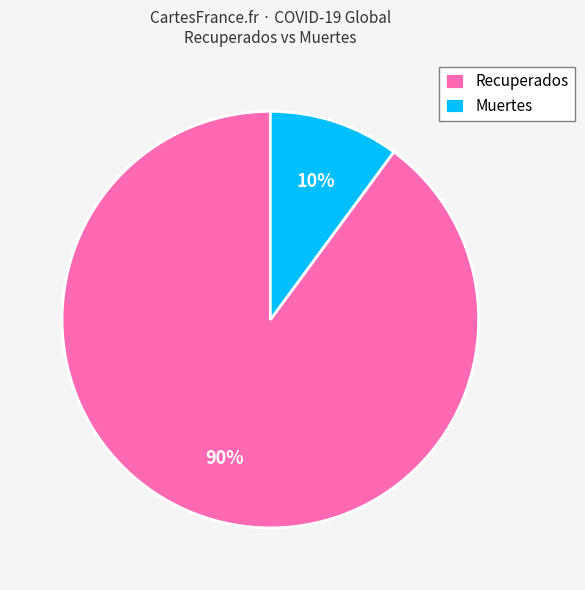

Is it true that Muertes is 10% of the pie?

True